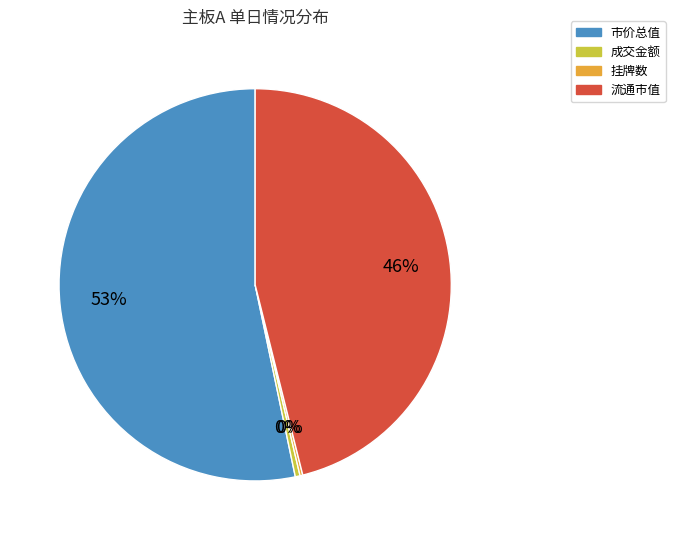

Between 流通市值 and 成交金额, which is larger?

流通市值